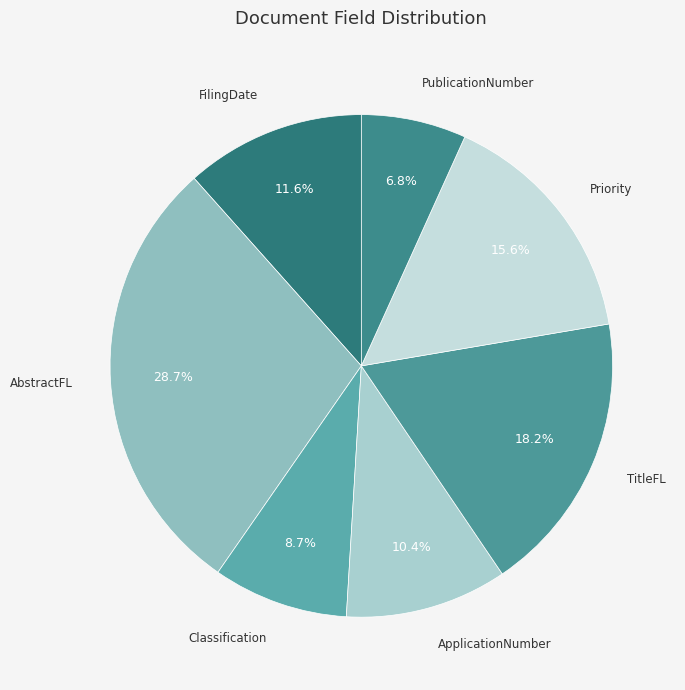

To the nearest percent, what is the combined percentage of Priority and TitleFL?

34%